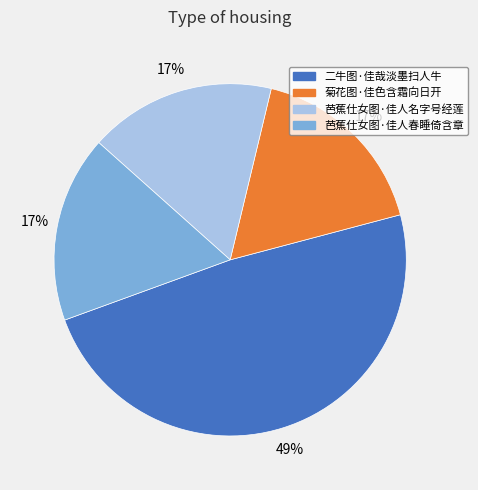

Combined, do 芭蕉仕女图·佳人春睡倚含章 and 二牛图·佳哉淡墨扫人牛 account for over 50%?

Yes